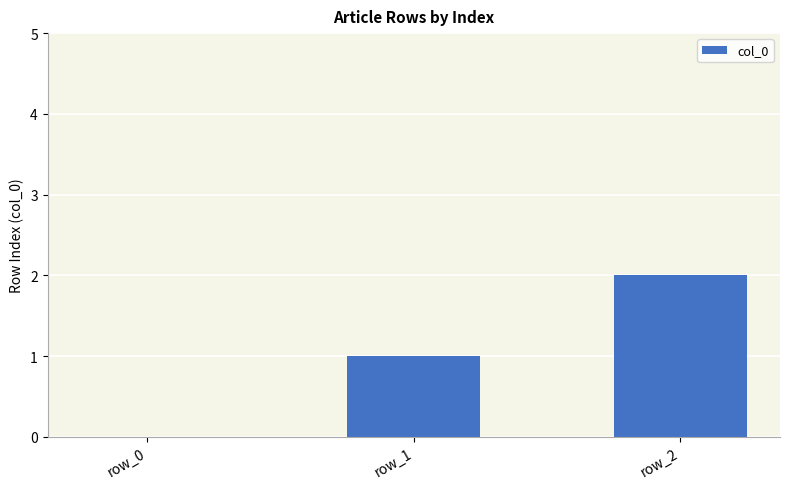

What is the sum of all values?

3